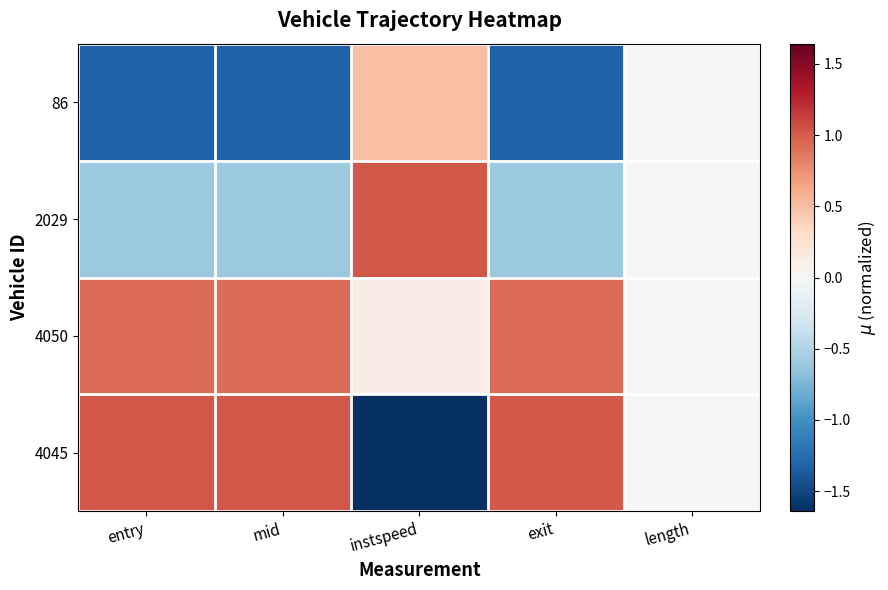

Reading left to right, transcribe all the data shown in this chart.

86: entry=-1.3	mid=-1.3	instspeed=0.5	exit=-1.3	length=0.0
2029: entry=-0.6	mid=-0.6	instspeed=1.0	exit=-0.6	length=0.0
4050: entry=0.9	mid=0.9	instspeed=0.1	exit=0.9	length=0.0
4045: entry=1.0	mid=1.0	instspeed=-1.6	exit=1.0	length=0.0